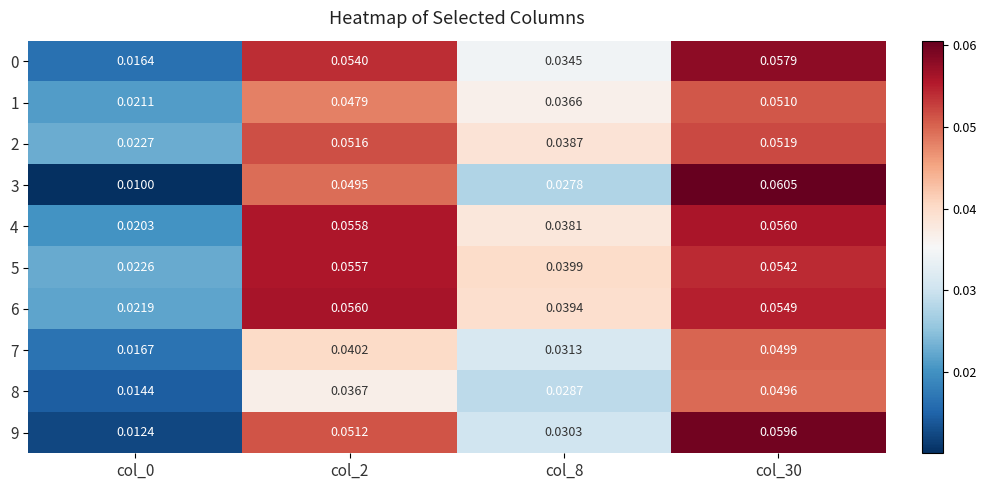

Count the number of categories in the chart.

4